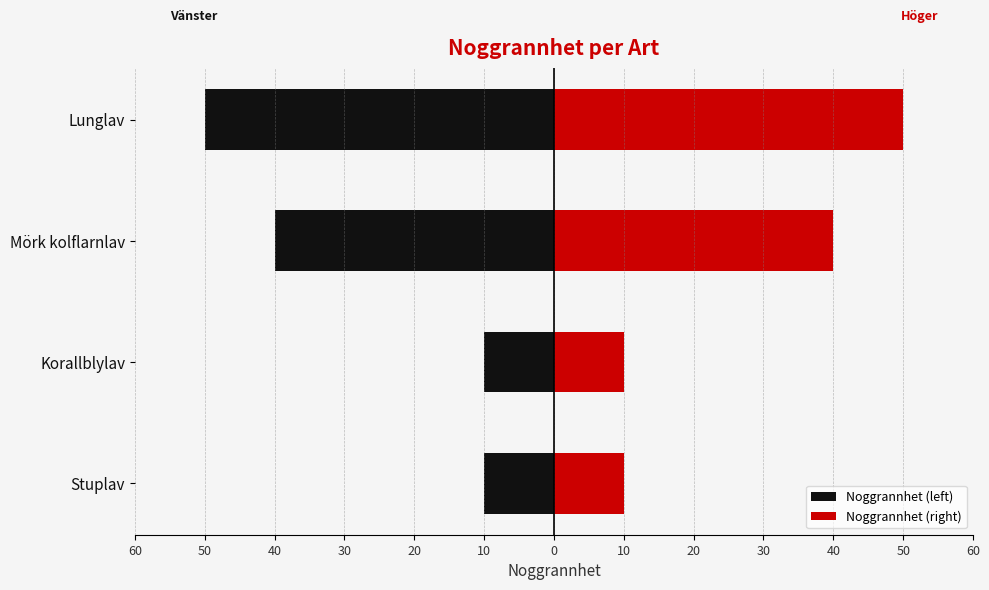

Rank the series by their maximum value, from highest to lowest.

Noggrannhet (right), Noggrannhet (left)